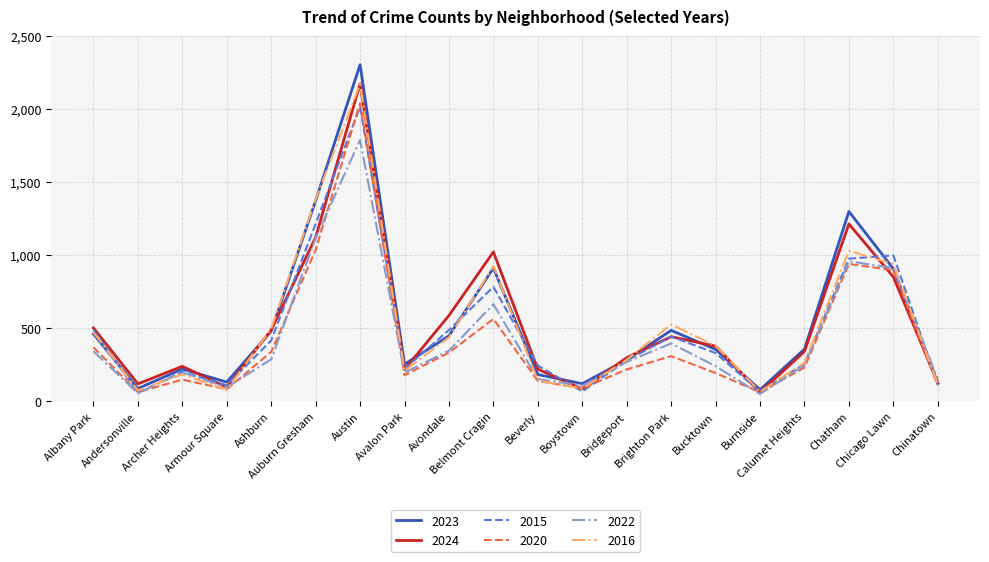

Between Andersonville and Bridgeport, which series saw the biggest shift?

2015